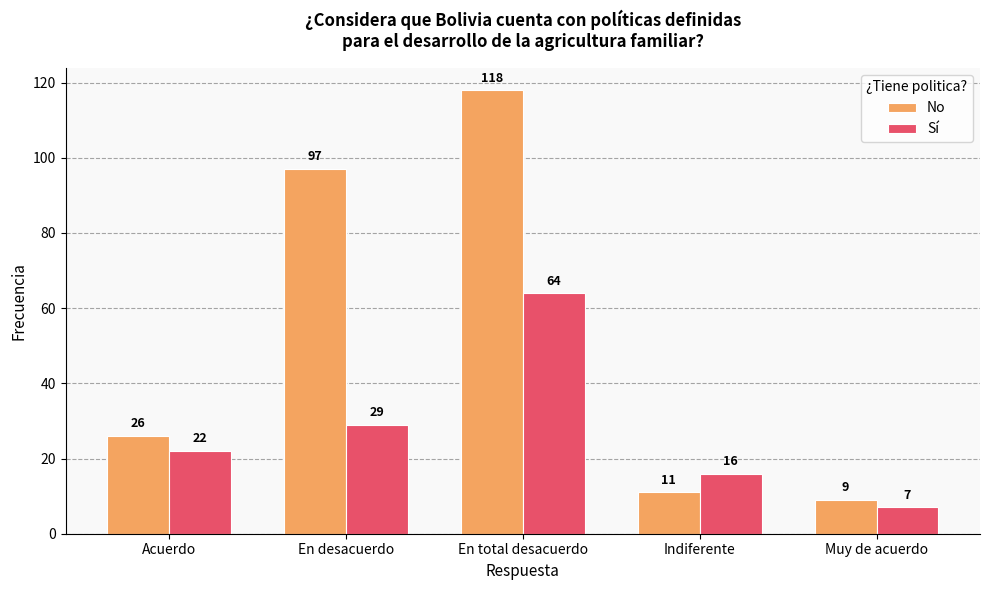

Rank the series at Indiferente from highest to lowest value.

Sí, No